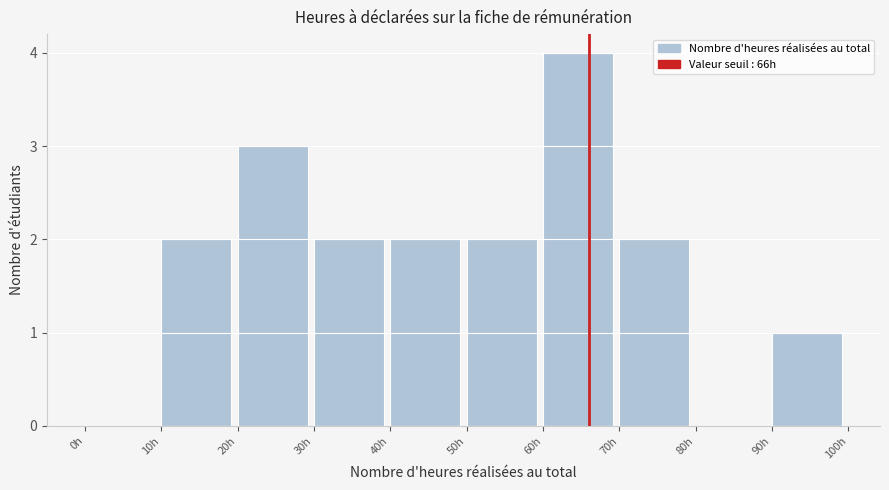

Over which range of the x-axis is the bar tallest?

60 to 70